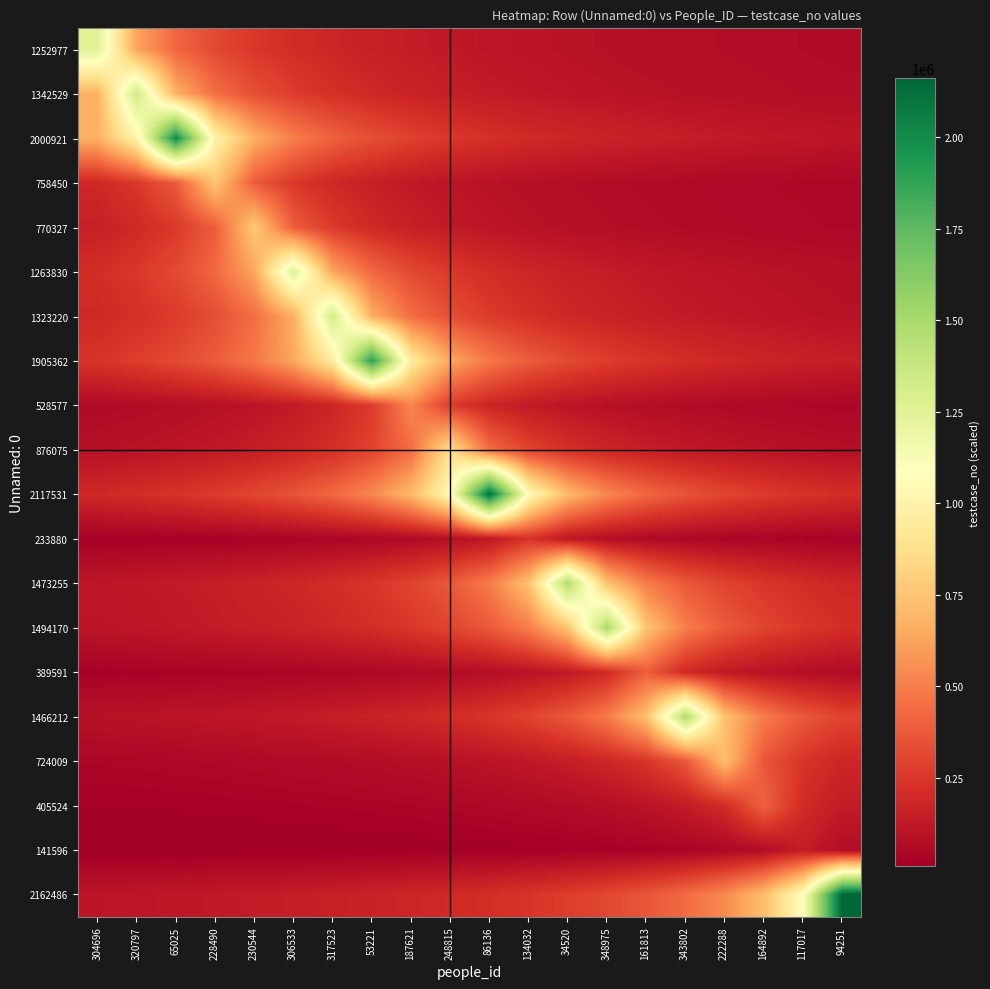

Reading left to right, transcribe all the data shown in this chart.

1252977: 304696=1252978.0	320797=626489.0	65025=417659.3	228490=313244.5	230544=250595.6	306533=208829.7	317523=178996.9	53221=156622.2	187621=139219.8	248815=125297.8	86136=113907.1	134032=104414.8	34520=96382.9	348975=89498.4	161813=83531.9	343802=78311.1	222288=73704.6	164892=69609.9	117017=65946.2	94251=62648.9
1342529: 304696=671265.0	320797=1342530.0	65025=671265.0	228490=447510.0	230544=335632.5	306533=268506.0	317523=223755.0	53221=191790.0	187621=167816.2	248815=149170.0	86136=134253.0	134032=122048.2	34520=111877.5	348975=103271.5	161813=95895.0	343802=89502.0	222288=83908.1	164892=78972.4	117017=74585.0	94251=70659.5
2000921: 304696=666974.0	320797=1000461.0	65025=2000922.0	228490=1000461.0	230544=666974.0	306533=500230.5	317523=400184.4	53221=333487.0	187621=285846.0	248815=250115.2	86136=222324.7	134032=200092.2	34520=181902.0	348975=166743.5	161813=153917.1	343802=142923.0	222288=133394.8	164892=125057.6	117017=117701.3	94251=111162.3
758450: 304696=189612.8	320797=252817.0	65025=379225.5	228490=758451.0	230544=379225.5	306533=252817.0	317523=189612.8	53221=151690.2	187621=126408.5	248815=108350.1	86136=94806.4	134032=84272.3	34520=75845.1	348975=68950.1	161813=63204.2	343802=58342.4	222288=54175.1	164892=50563.4	117017=47403.2	94251=44614.8
770327: 304696=154065.6	320797=192582.0	65025=256776.0	228490=385164.0	230544=770328.0	306533=385164.0	317523=256776.0	53221=192582.0	187621=154065.6	248815=128388.0	86136=110046.9	134032=96291.0	34520=85592.0	348975=77032.8	161813=70029.8	343802=64194.0	222288=59256.0	164892=55023.4	117017=51355.2	94251=48145.5
1263830: 304696=210638.5	320797=252766.2	65025=315957.8	228490=421277.0	230544=631915.5	306533=1263831.0	317523=631915.5	53221=421277.0	187621=315957.8	248815=252766.2	86136=210638.5	134032=180547.3	34520=157978.9	348975=140425.7	161813=126383.1	343802=114893.7	222288=105319.2	164892=97217.8	117017=90273.6	94251=84255.4
1323220: 304696=189031.6	320797=220536.8	65025=264644.2	228490=330805.2	230544=441073.7	306533=661610.5	317523=1323221.0	53221=661610.5	187621=441073.7	248815=330805.2	86136=264644.2	134032=220536.8	34520=189031.6	348975=165402.6	161813=147024.6	343802=132322.1	222288=120292.8	164892=110268.4	117017=101786.2	94251=94515.8
1905362: 304696=238170.4	320797=272194.7	65025=317560.5	228490=381072.6	230544=476340.8	306533=635121.0	317523=952681.5	53221=1905363.0	187621=952681.5	248815=635121.0	86136=476340.8	134032=381072.6	34520=317560.5	348975=272194.7	161813=238170.4	343802=211707.0	222288=190536.3	164892=173214.8	117017=158780.2	94251=146566.4
528577: 304696=58730.9	320797=66072.2	65025=75511.1	228490=88096.3	230544=105715.6	306533=132144.5	317523=176192.7	53221=264289.0	187621=528578.0	248815=264289.0	86136=176192.7	134032=132144.5	34520=105715.6	348975=88096.3	161813=75511.1	343802=66072.2	222288=58730.9	164892=52857.8	117017=48052.5	94251=44048.2
876075: 304696=87607.6	320797=97341.8	65025=109509.5	228490=125153.7	230544=146012.7	306533=175215.2	317523=219019.0	53221=292025.3	187621=438038.0	248815=876076.0	86136=438038.0	134032=292025.3	34520=219019.0	348975=175215.2	161813=146012.7	343802=125153.7	222288=109509.5	164892=97341.8	117017=87607.6	94251=79643.3
2117531: 304696=192502.9	320797=211753.2	65025=235281.3	228490=264691.5	230544=302504.6	306533=352922.0	317523=423506.4	53221=529383.0	187621=705844.0	248815=1058766.0	86136=2117532.0	134032=1058766.0	34520=705844.0	348975=529383.0	161813=423506.4	343802=352922.0	222288=302504.6	164892=264691.5	117017=235281.3	94251=211753.2
233880: 304696=19490.1	320797=21261.9	65025=23388.1	228490=25986.8	230544=29235.1	306533=33411.6	317523=38980.2	53221=46776.2	187621=58470.2	248815=77960.3	86136=116940.5	134032=233881.0	34520=116940.5	348975=77960.3	161813=58470.2	343802=46776.2	222288=38980.2	164892=33411.6	117017=29235.1	94251=25986.8
1473255: 304696=113327.4	320797=122771.3	65025=133932.4	228490=147325.6	230544=163695.1	306533=184157.0	317523=210465.1	53221=245542.7	187621=294651.2	248815=368314.0	86136=491085.3	134032=736628.0	34520=1473256.0	348975=736628.0	161813=491085.3	343802=368314.0	222288=294651.2	164892=245542.7	117017=210465.1	94251=184157.0
1494170: 304696=106726.5	320797=114936.2	65025=124514.2	228490=135833.7	230544=149417.1	306533=166019.0	317523=186771.4	53221=213453.0	187621=249028.5	248815=298834.2	86136=373542.8	134032=498057.0	34520=747085.5	348975=1494171.0	161813=747085.5	343802=498057.0	222288=373542.8	164892=298834.2	117017=249028.5	94251=213453.0
389591: 304696=25972.8	320797=27828.0	65025=29968.6	228490=32466.0	230544=35417.5	306533=38959.2	317523=43288.0	53221=48699.0	187621=55656.0	248815=64932.0	86136=77918.4	134032=97398.0	34520=129864.0	348975=194796.0	161813=389592.0	343802=194796.0	222288=129864.0	164892=97398.0	117017=77918.4	94251=64932.0
1466212: 304696=91638.3	320797=97747.5	65025=104729.5	228490=112785.6	230544=122184.4	306533=133292.1	317523=146621.3	53221=162912.6	187621=183276.6	248815=209459.0	86136=244368.8	134032=293242.6	34520=366553.2	348975=488737.7	161813=733106.5	343802=1466213.0	222288=733106.5	164892=488737.7	117017=366553.2	94251=293242.6
724009: 304696=42588.8	320797=45250.6	65025=48267.3	228490=51715.0	230544=55693.1	306533=60334.2	317523=65819.1	53221=72401.0	187621=80445.6	248815=90501.2	86136=103430.0	134032=120668.3	34520=144802.0	348975=181002.5	161813=241336.7	343802=362005.0	222288=724010.0	164892=362005.0	117017=241336.7	94251=181002.5
405524: 304696=22529.2	320797=23854.4	65025=25345.3	228490=27035.0	230544=28966.1	306533=31194.2	317523=33793.8	53221=36865.9	187621=40552.5	248815=45058.3	86136=50690.6	134032=57932.1	34520=67587.5	348975=81105.0	161813=101381.2	343802=135175.0	222288=202762.5	164892=405525.0	117017=202762.5	94251=135175.0
141596: 304696=7452.5	320797=7866.5	65025=8329.2	228490=8849.8	230544=9439.8	306533=10114.1	317523=10892.1	53221=11799.8	187621=12872.5	248815=14159.7	86136=15733.0	134032=17699.6	34520=20228.1	348975=23599.5	161813=28319.4	343802=35399.2	222288=47199.0	164892=70798.5	117017=141597.0	94251=70798.5
2162486: 304696=108124.4	320797=113815.1	65025=120138.2	228490=127205.1	230544=135155.4	306533=144165.8	317523=154463.4	53221=166345.2	187621=180207.2	248815=196589.7	86136=216248.7	134032=240276.3	34520=270310.9	348975=308926.7	161813=360414.5	343802=432497.4	222288=540621.8	164892=720829.0	117017=1081243.5	94251=2162487.0